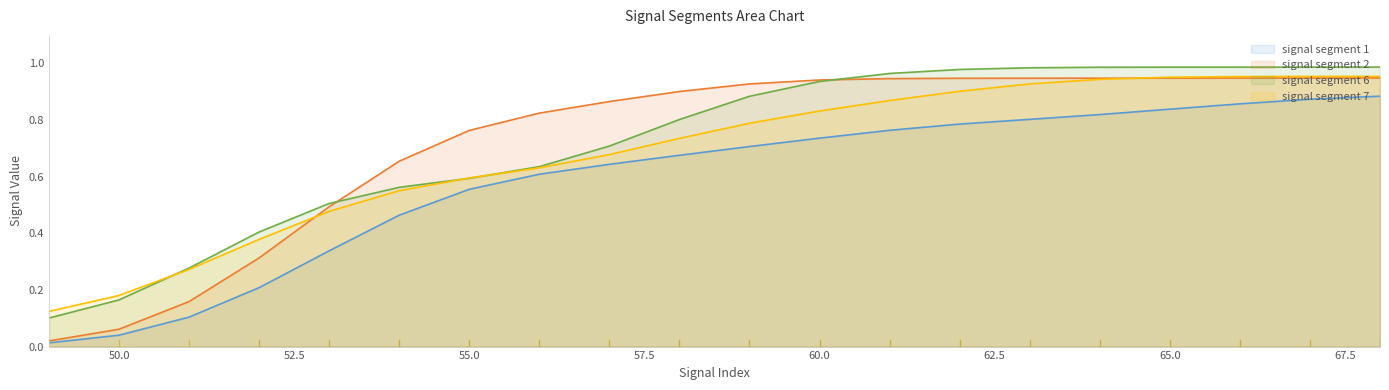

Count the number of categories in the chart.

20